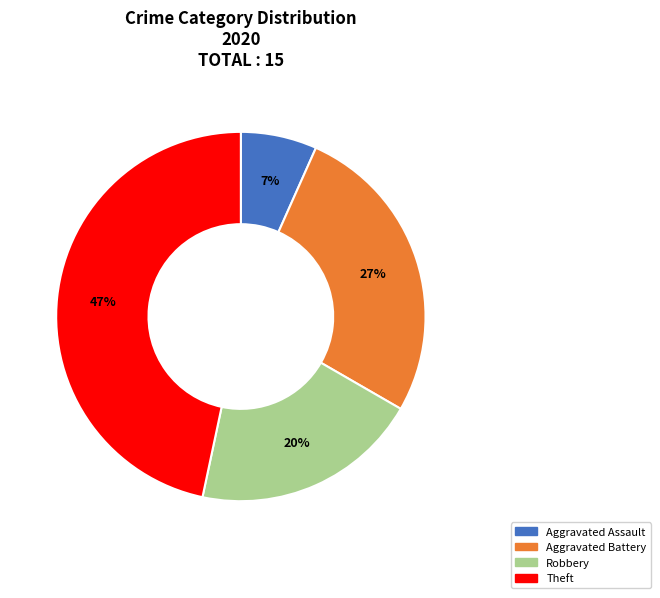

Do Theft and Robbery together represent more than half of the pie?

Yes